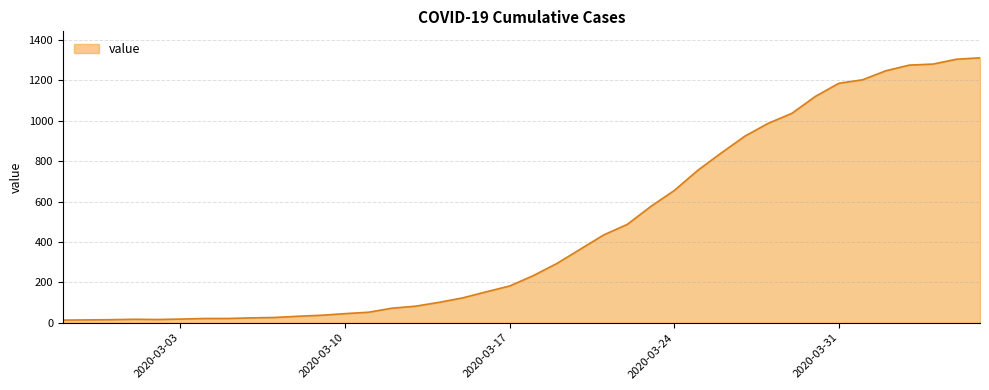

What is the greatest value displayed?

1312